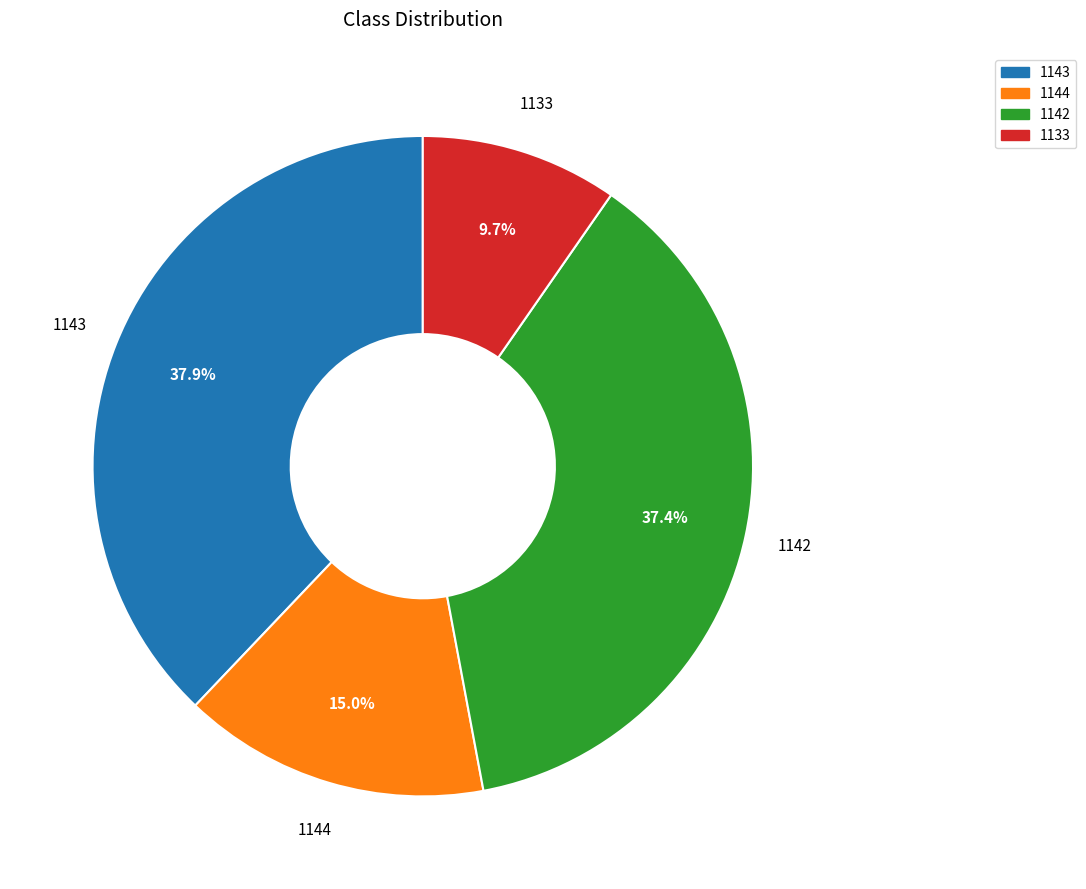

Which slice is the largest?

1143